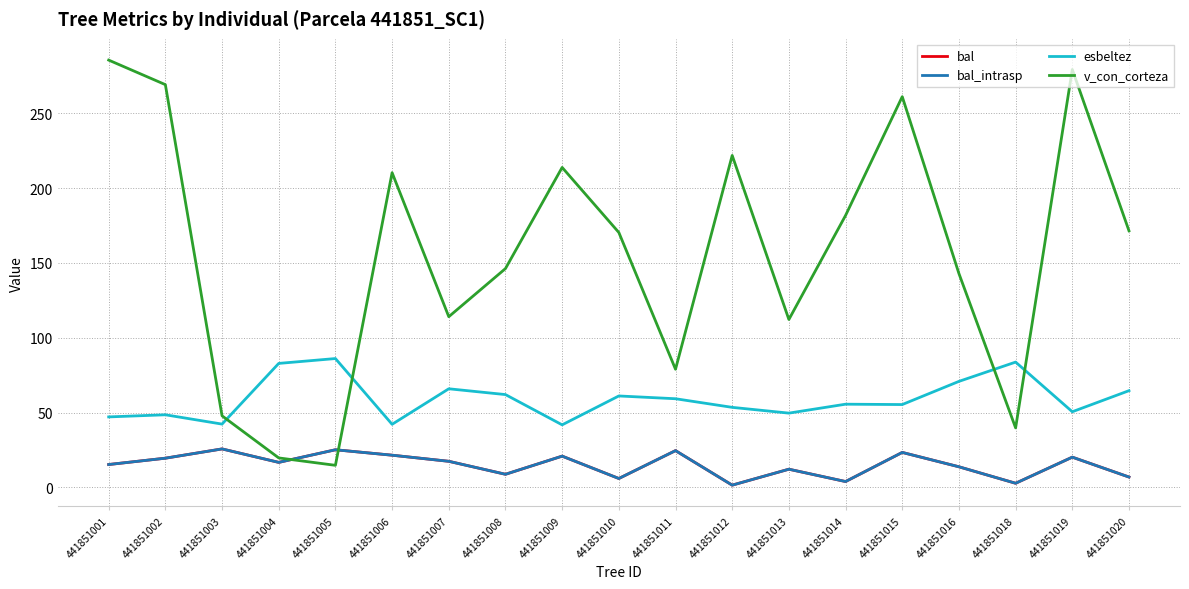

At which category is the sum across all series the highest?

441851019